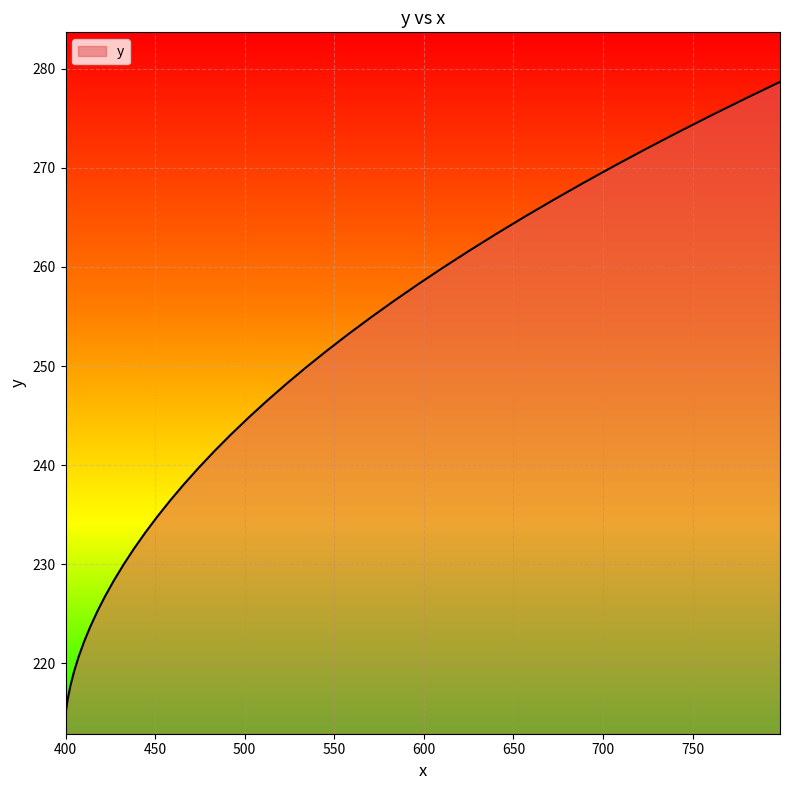

What is the smallest value displayed?

214.9